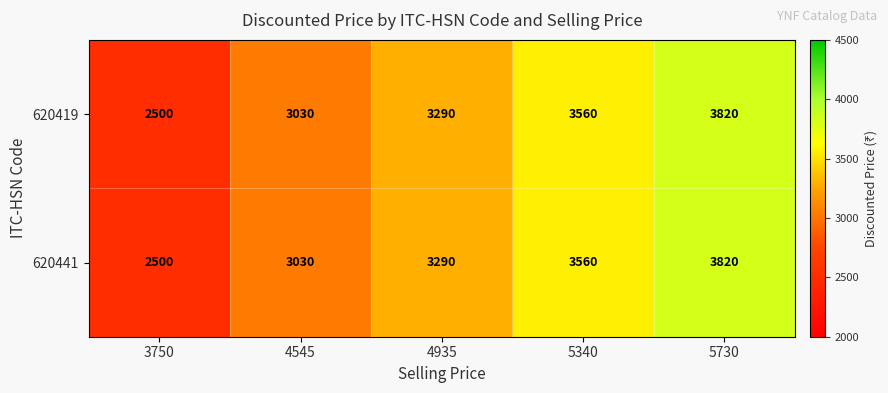

Reading right to left, transcribe all the data shown in this chart.

620419: 5730=3820	5340=3560	4935=3290	4545=3030	3750=2500
620441: 5730=3820	5340=3560	4935=3290	4545=3030	3750=2500